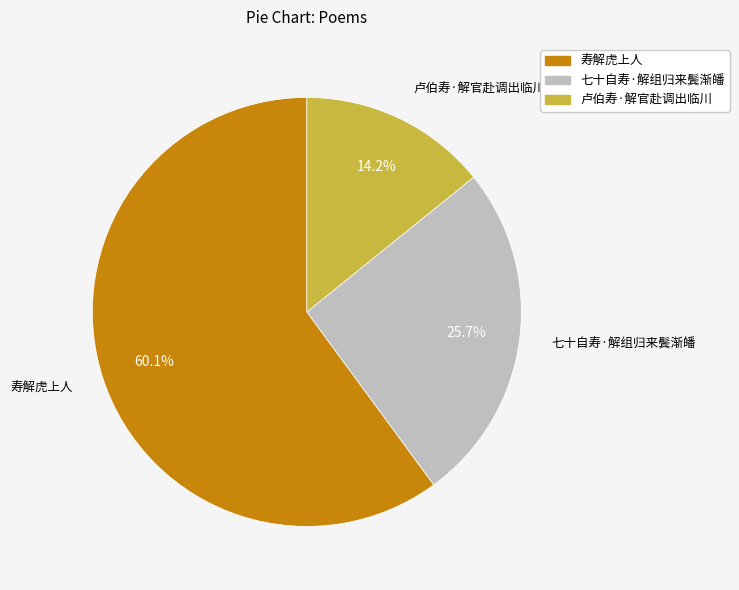

True or false: 寿解虎上人 accounts for 60% of the total.

True